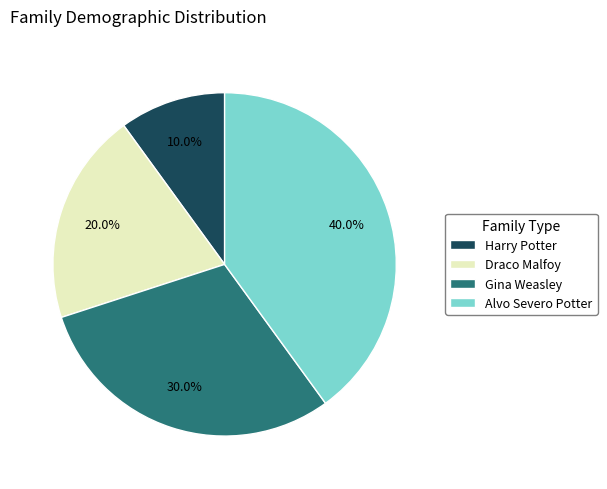

Between Gina Weasley and Alvo Severo Potter, which is larger?

Alvo Severo Potter